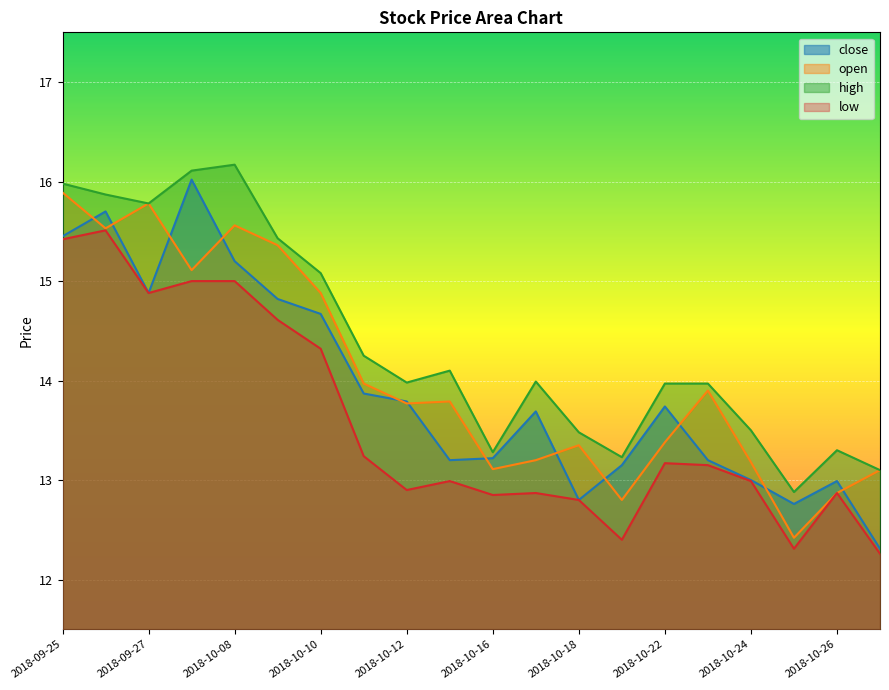

At which category does close reach its first local valley?

2018-09-27